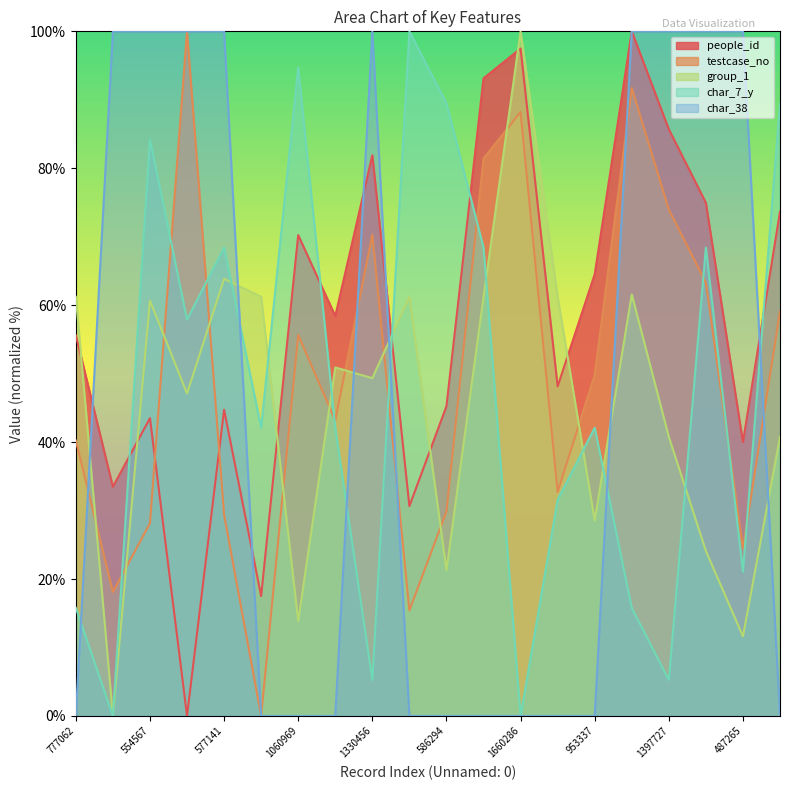

What is the maximum value shown in the chart?

100.0